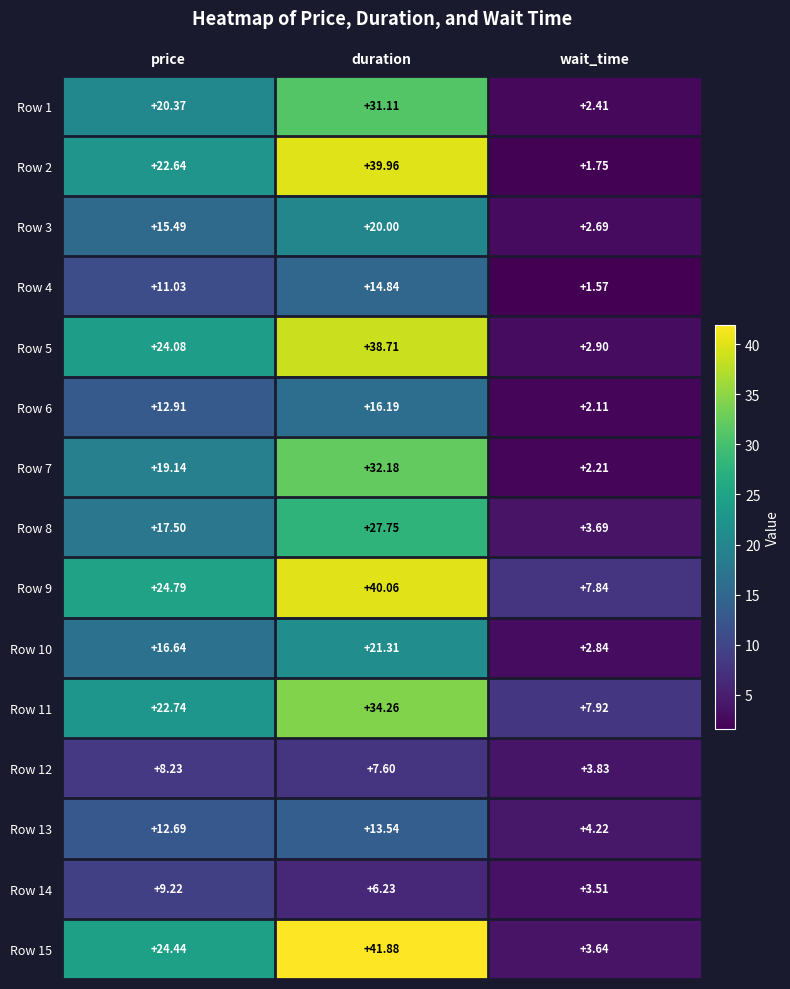

Which label corresponds to the largest value in the chart?

duration